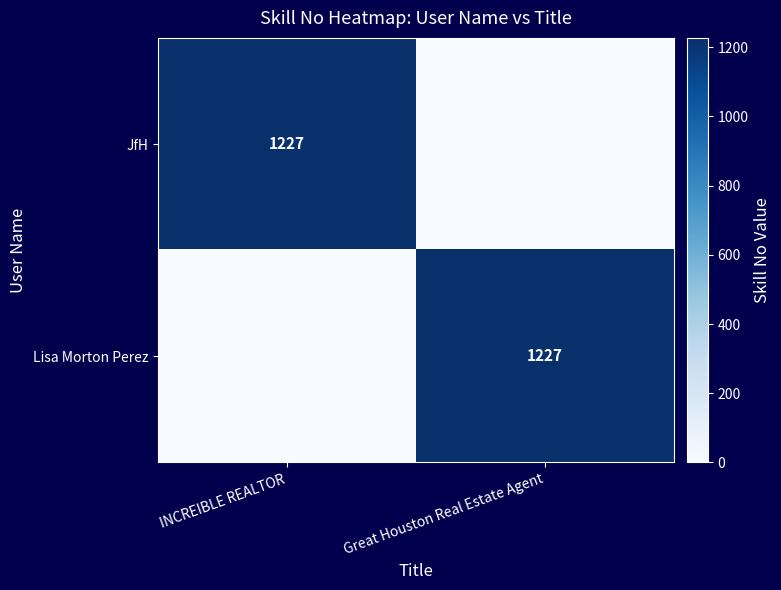

Is it true that Lisa Morton Perez equals 1227 at Great Houston Real Estate Agent?

True